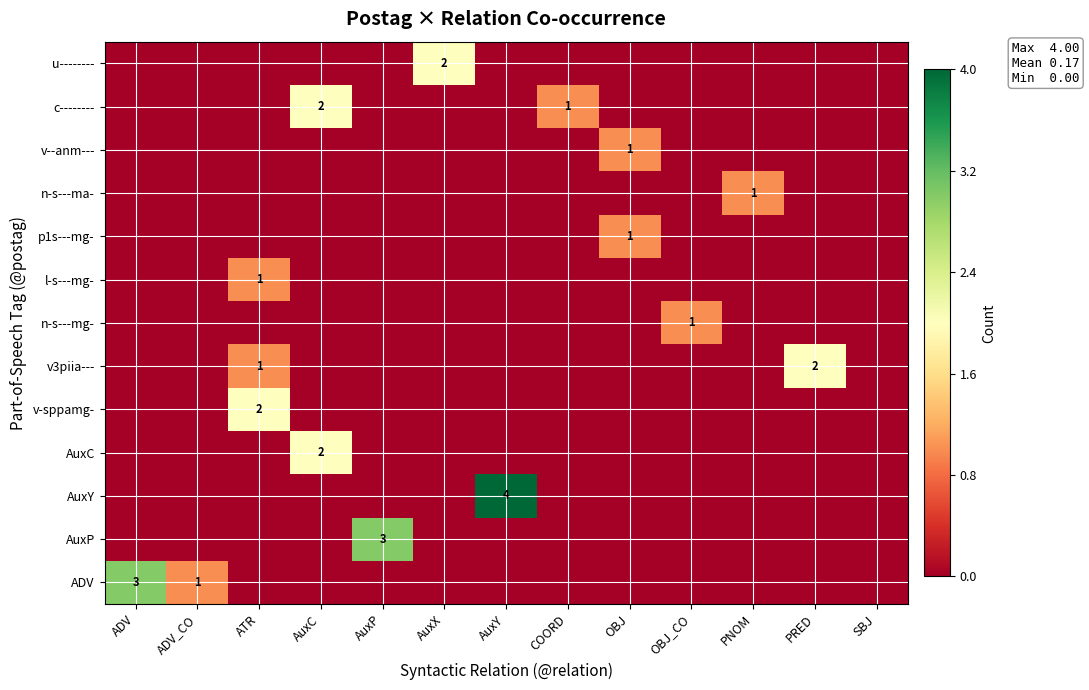

Is it true that c-------- equals 1 at AuxC?

False